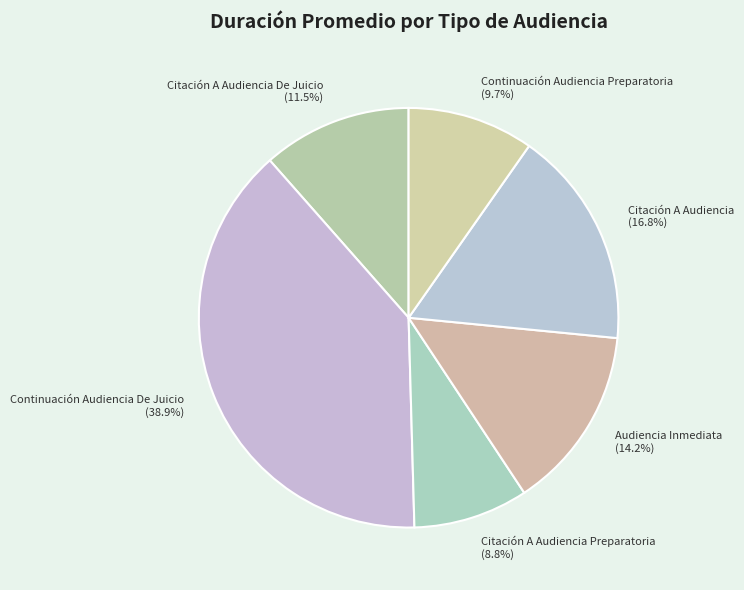

What is the ratio of the value at Audiencia Inmediata to the value at Citación A Audiencia De Juicio?

1.2